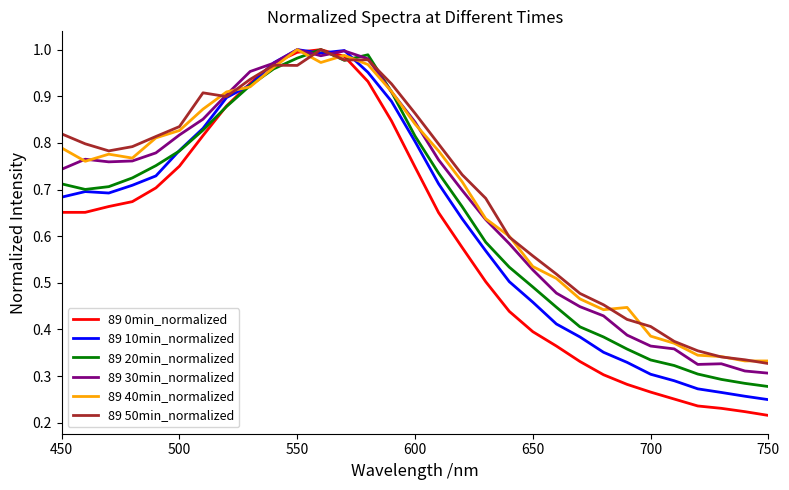

Which series has the largest range (max minus min)?

89 0min_normalized